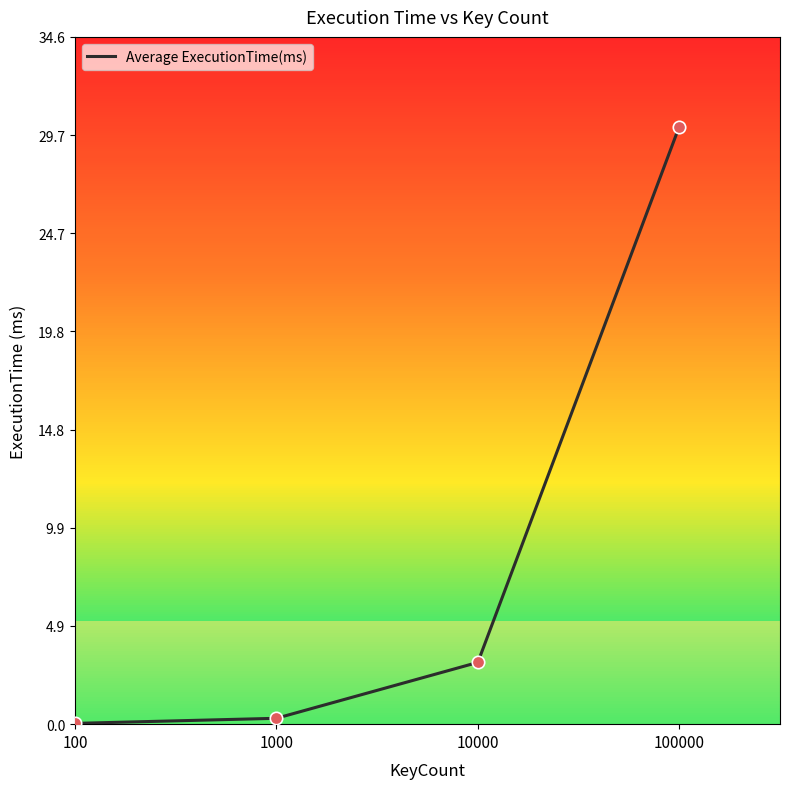

Which has a higher value, 1000 or 100000?

100000